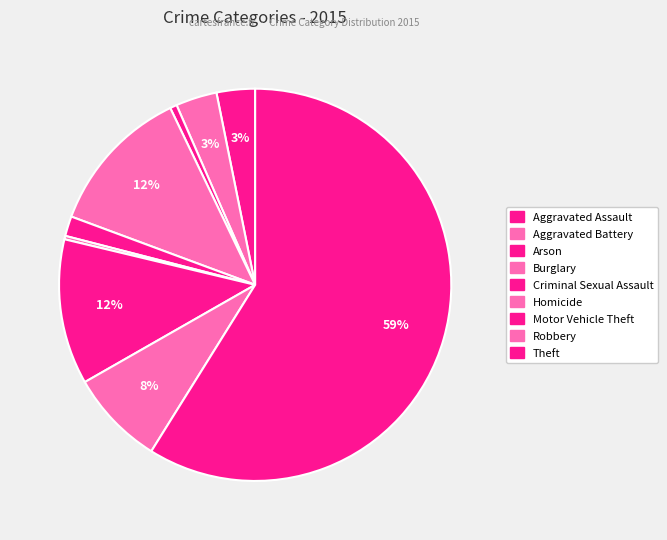

How many slices are in this pie chart?

9